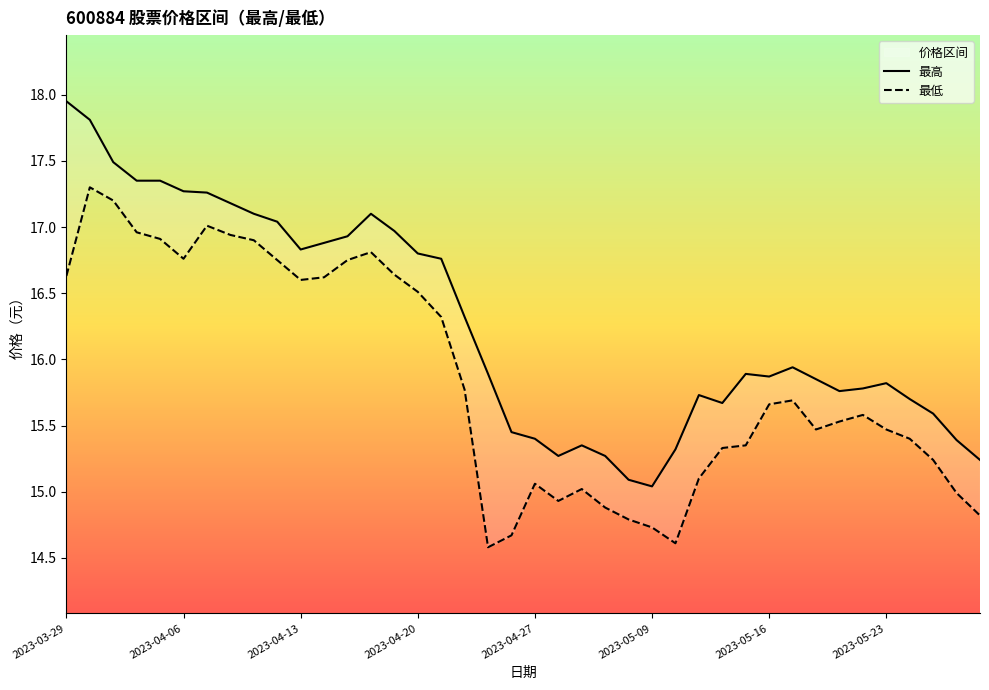

What is the maximum value for 最低?

17.3